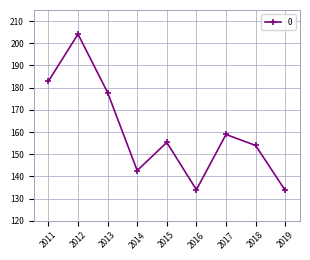

How many values exceed 155?

5